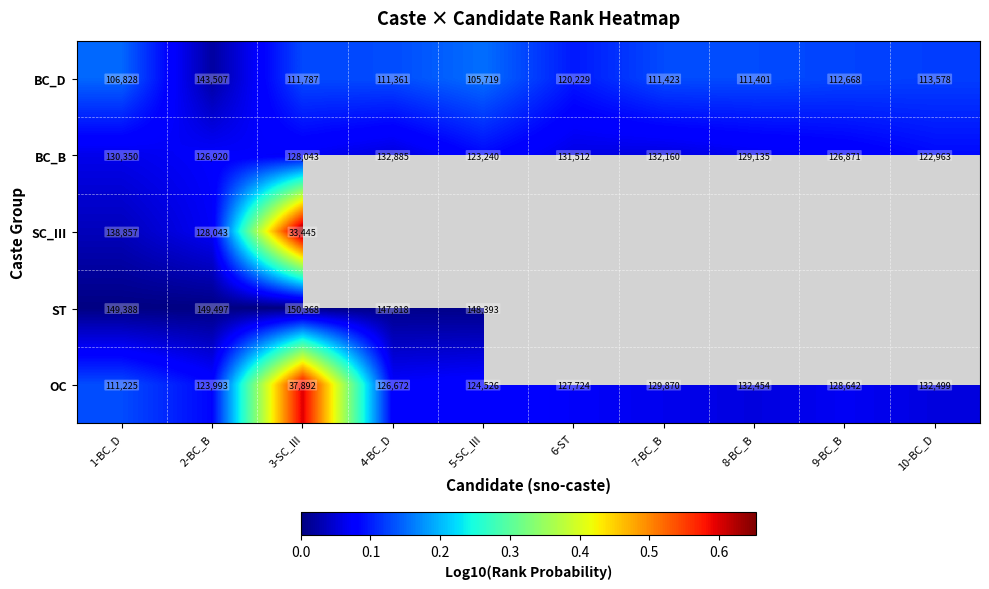

What is the greatest value displayed?

0.7